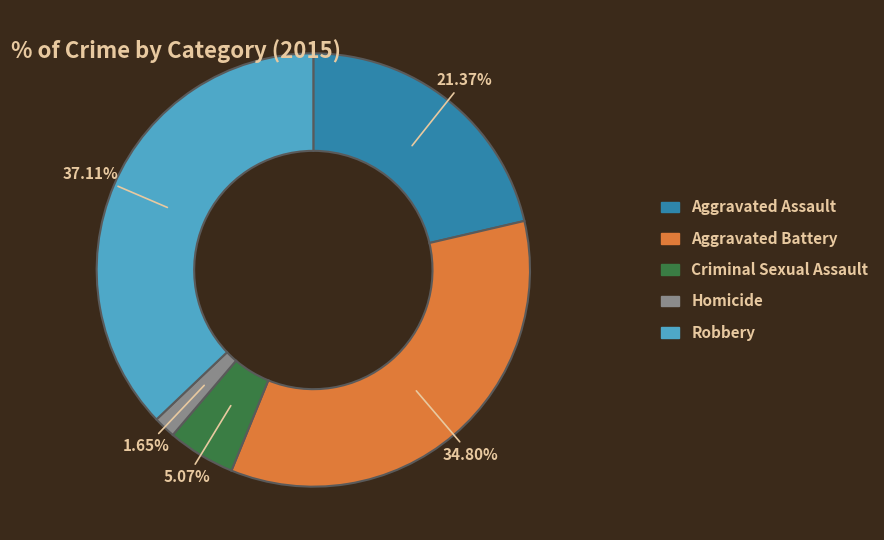

Which has a higher value, Aggravated Assault or Criminal Sexual Assault?

Aggravated Assault